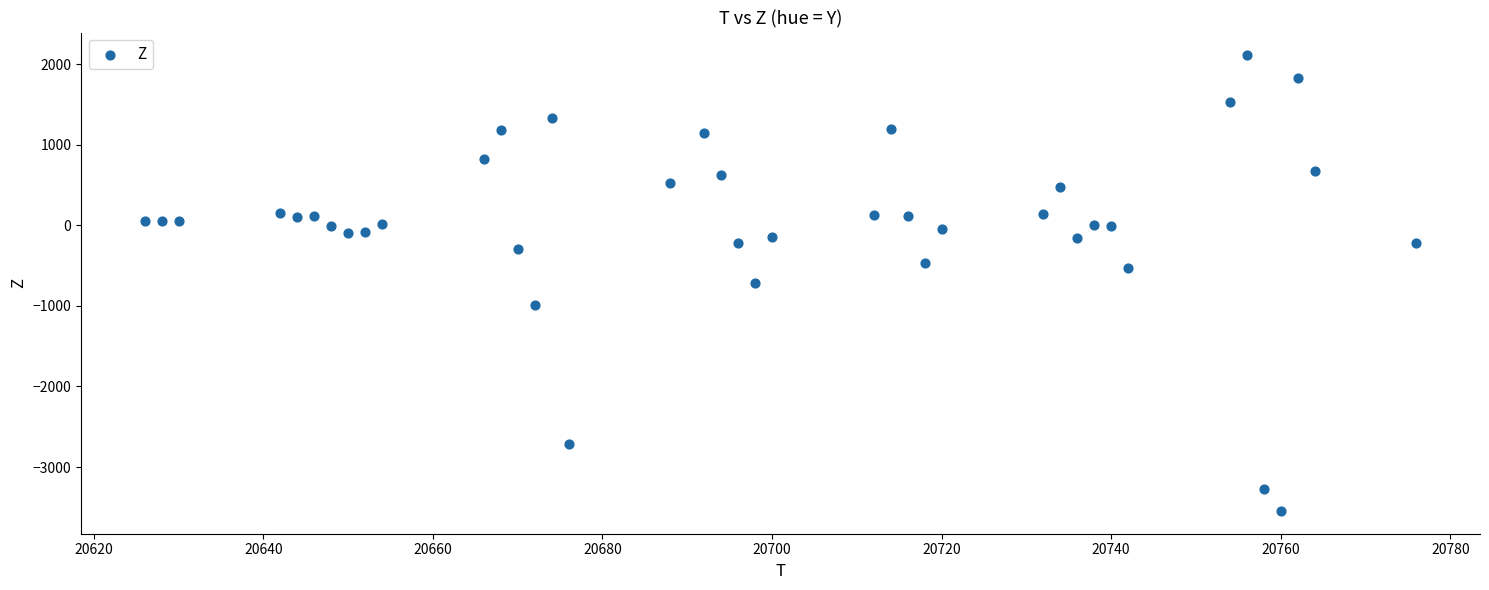

What is the range of Y values (max minus min)?

5652